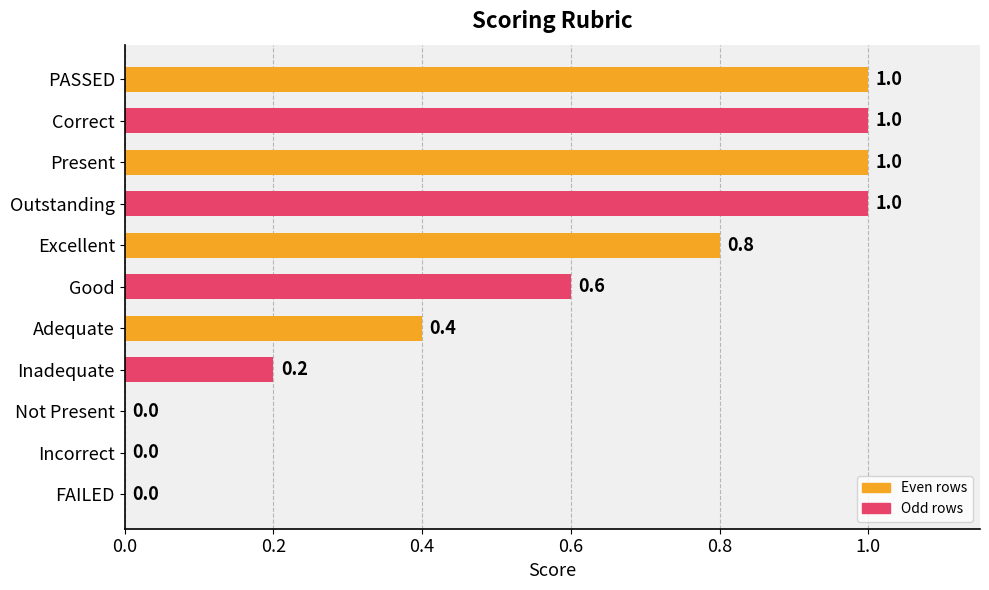

Between Good and Excellent, which is larger?

Excellent